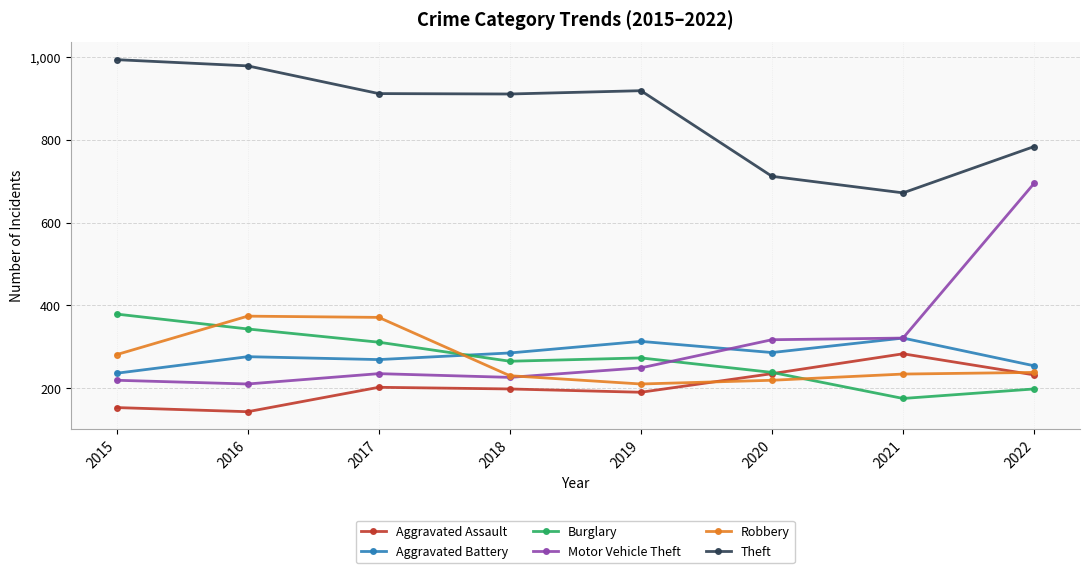

What are all the series names shown in the legend?

Aggravated Assault, Aggravated Battery, Burglary, Motor Vehicle Theft, Robbery, Theft